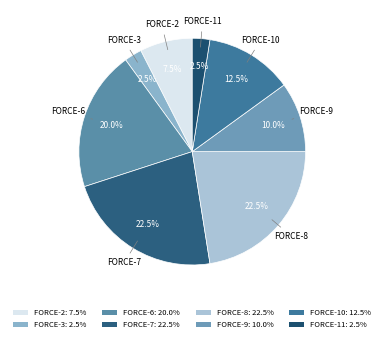

How many segments does this pie chart have?

8